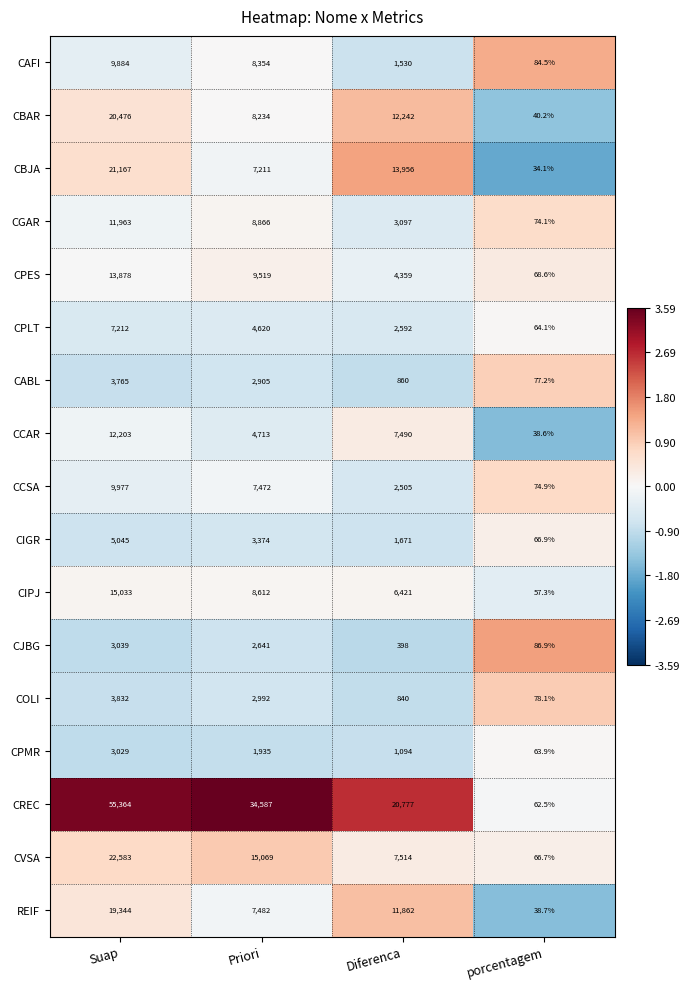

What is the total value across all series at porcentagem?

1077.3